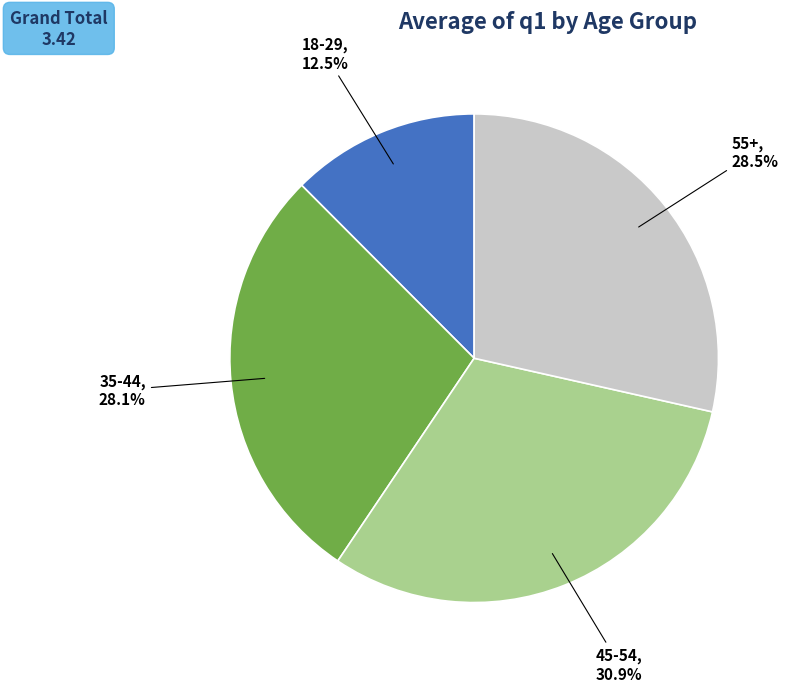

What is the total percentage of 35-44 and 45-54?

59.0%